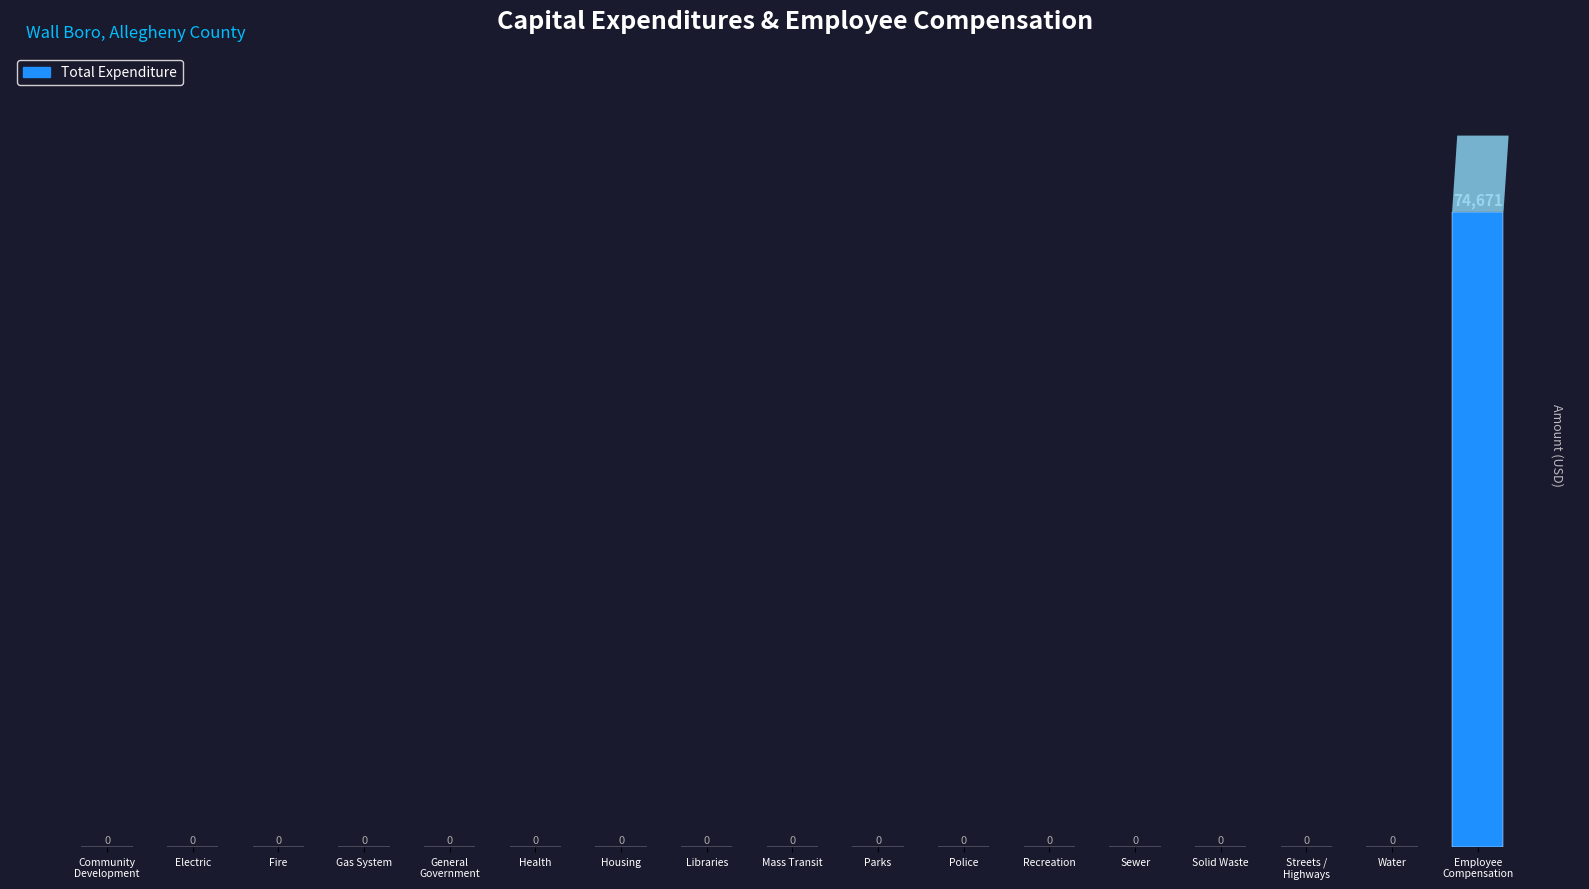

The chart shows a value of 45863 at Electric. True or false?

False